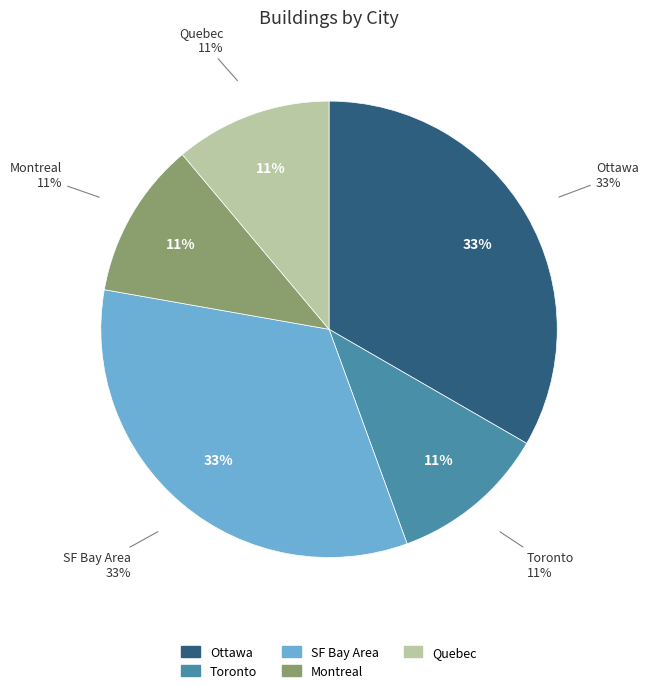

What percentage is the Toronto slice, to the nearest percent?

11%